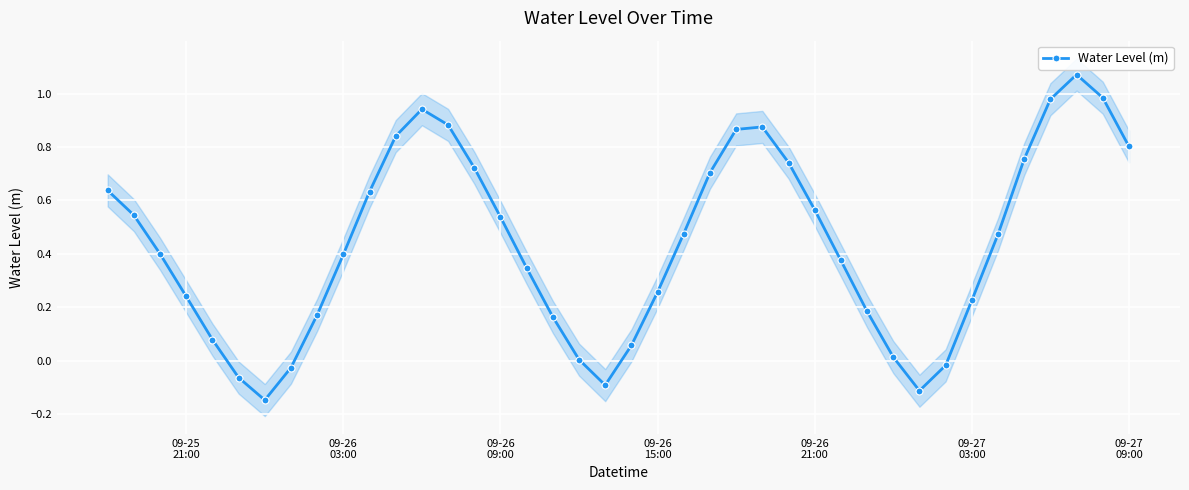

What is the difference between the second highest and minimum values?

1.1